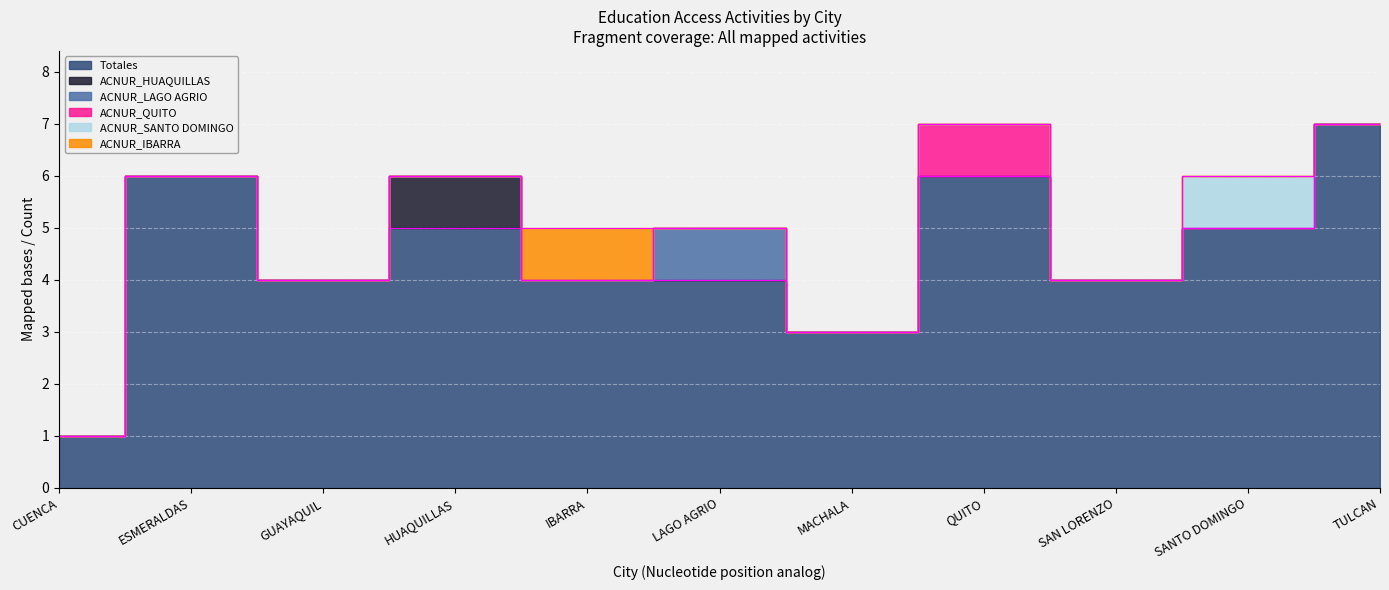

Reading left to right, list all the values displayed in this chart.

Totales: CUENCA=1	ESMERALDAS=6	GUAYAQUIL=4	HUAQUILLAS=5	IBARRA=4	LAGO AGRIO=4	MACHALA=3	QUITO=6	SAN LORENZO=4	SANTO DOMINGO=5	TULCAN=7
ACNUR_HUAQUILLAS: CUENCA=0	ESMERALDAS=0	GUAYAQUIL=0	HUAQUILLAS=1	IBARRA=0	LAGO AGRIO=0	MACHALA=0	QUITO=0	SAN LORENZO=0	SANTO DOMINGO=0	TULCAN=0
ACNUR_LAGO AGRIO: CUENCA=0	ESMERALDAS=0	GUAYAQUIL=0	HUAQUILLAS=0	IBARRA=0	LAGO AGRIO=1	MACHALA=0	QUITO=0	SAN LORENZO=0	SANTO DOMINGO=0	TULCAN=0
ACNUR_QUITO: CUENCA=0	ESMERALDAS=0	GUAYAQUIL=0	HUAQUILLAS=0	IBARRA=0	LAGO AGRIO=0	MACHALA=0	QUITO=1	SAN LORENZO=0	SANTO DOMINGO=0	TULCAN=0
ACNUR_SANTO DOMINGO: CUENCA=0	ESMERALDAS=0	GUAYAQUIL=0	HUAQUILLAS=0	IBARRA=0	LAGO AGRIO=0	MACHALA=0	QUITO=0	SAN LORENZO=0	SANTO DOMINGO=1	TULCAN=0
ACNUR_IBARRA: CUENCA=0	ESMERALDAS=0	GUAYAQUIL=0	HUAQUILLAS=0	IBARRA=1	LAGO AGRIO=0	MACHALA=0	QUITO=0	SAN LORENZO=0	SANTO DOMINGO=0	TULCAN=0